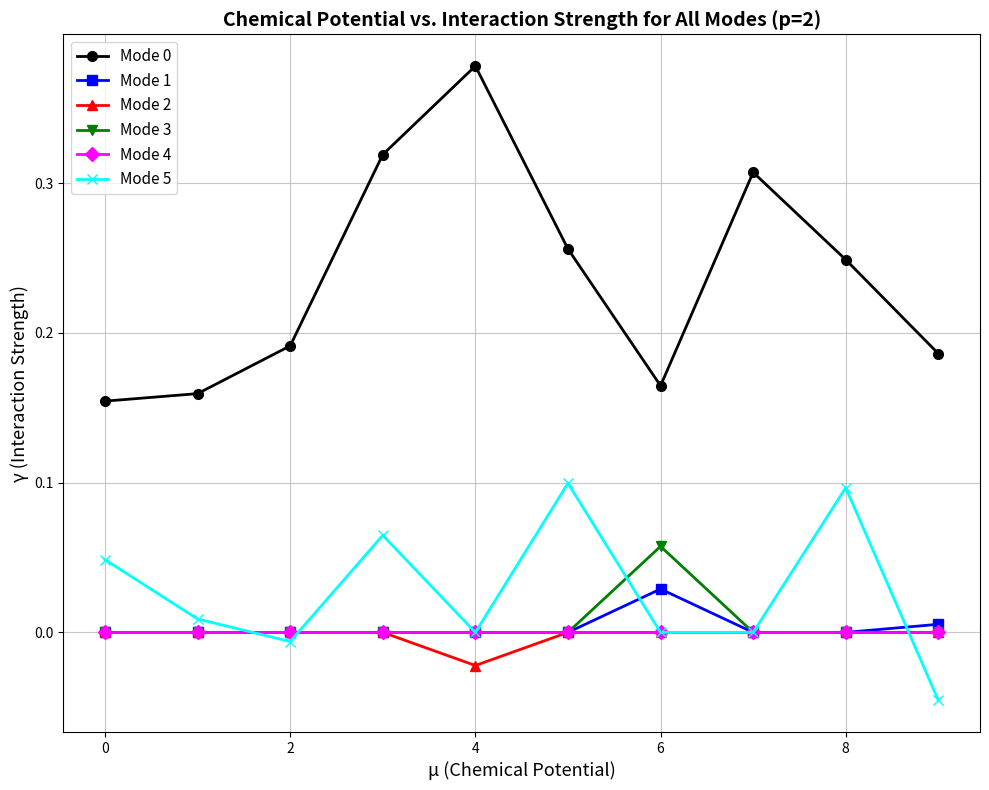

How many Mode 0 values are between 0 and 1?

10